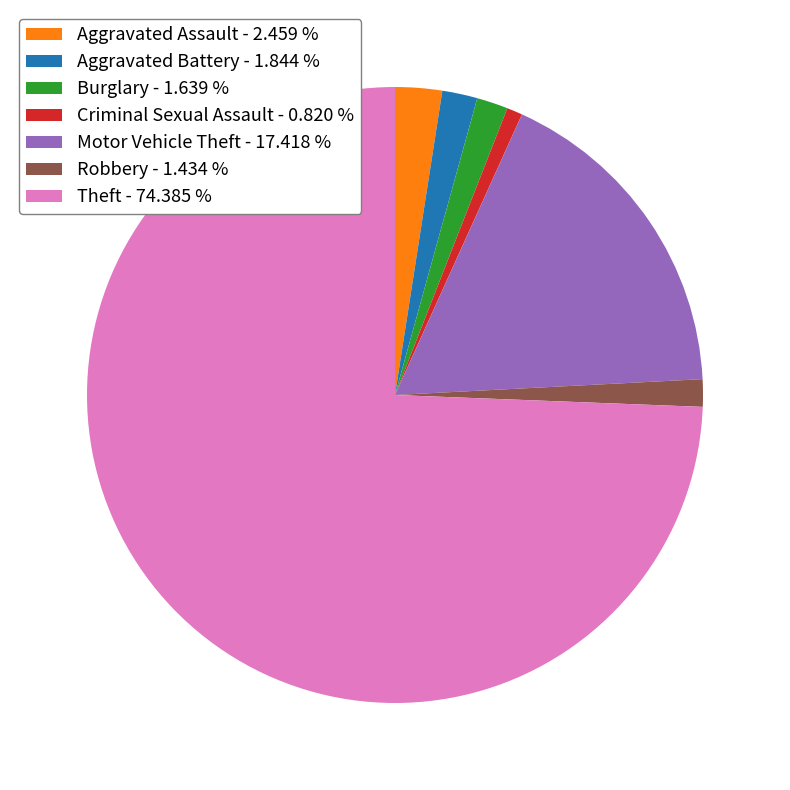

Approximately how many times larger is the value at Theft - 74.385 % compared to Robbery - 1.434 %?

51.9